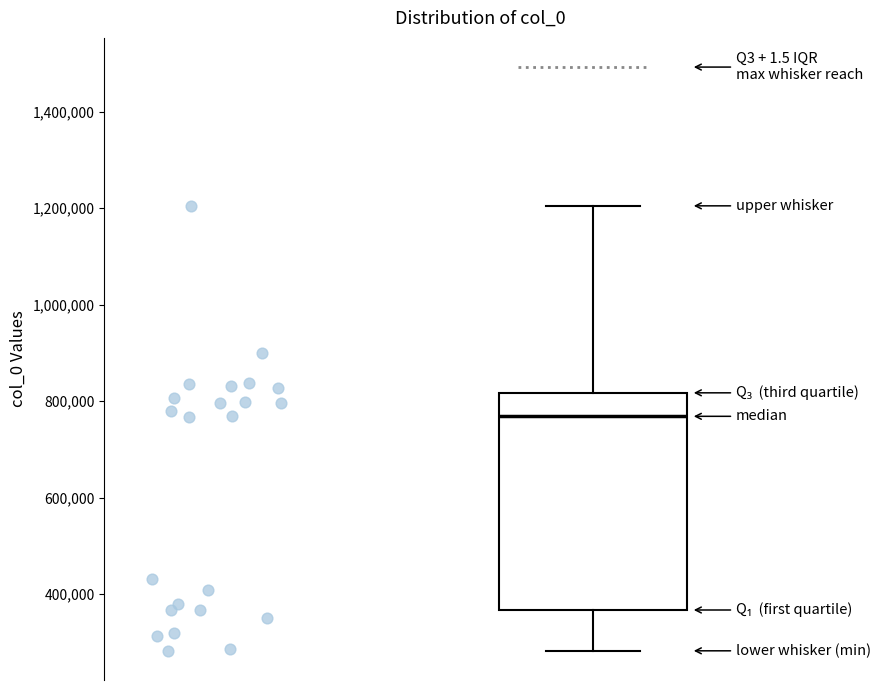

Where does the upper whisker of the box end on the y-axis? The values are not printed on the chart, so give them approximately, as read against the axis.

1200000